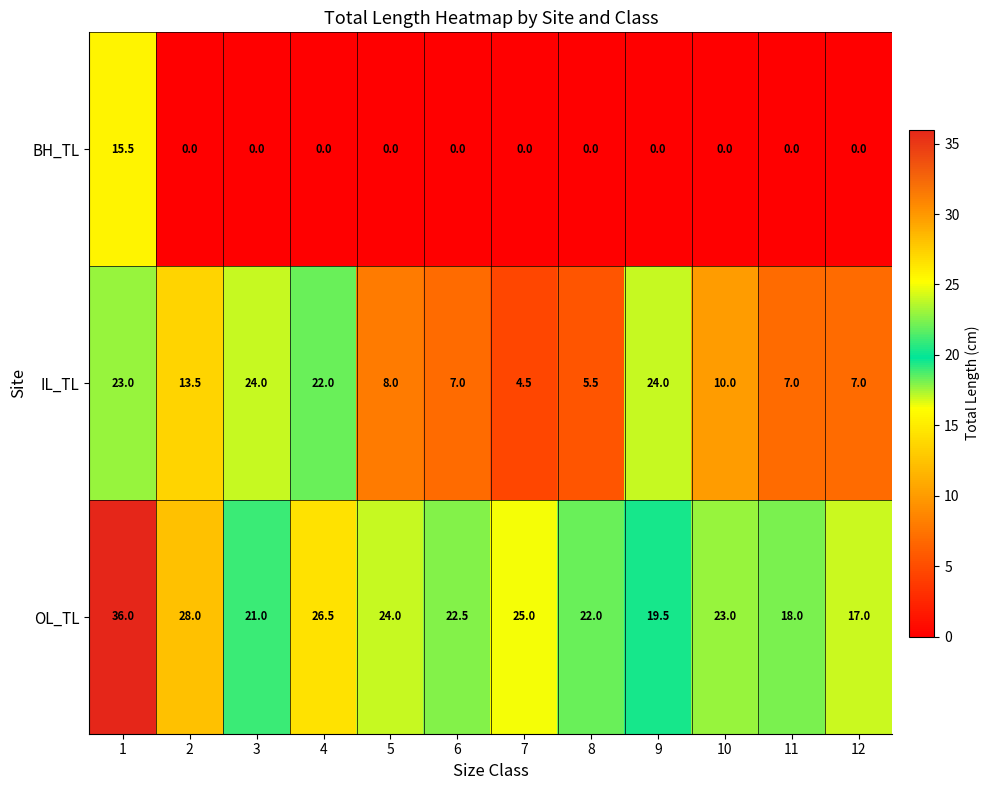

What is the spread (max minus min) of values at 4?

26.5